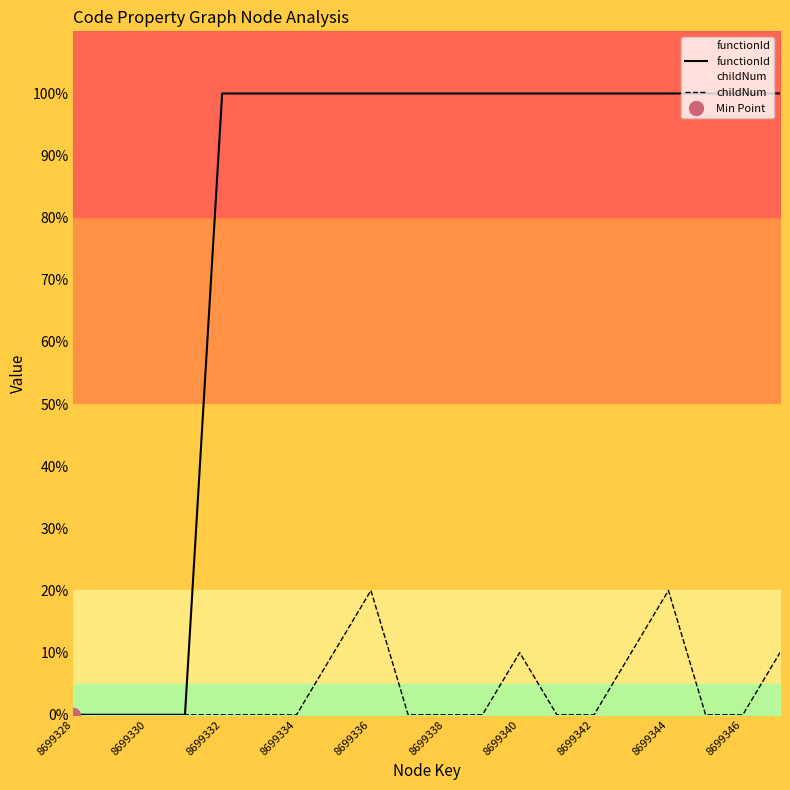

True or false: childNum has a value of -12 at 8699330.

False